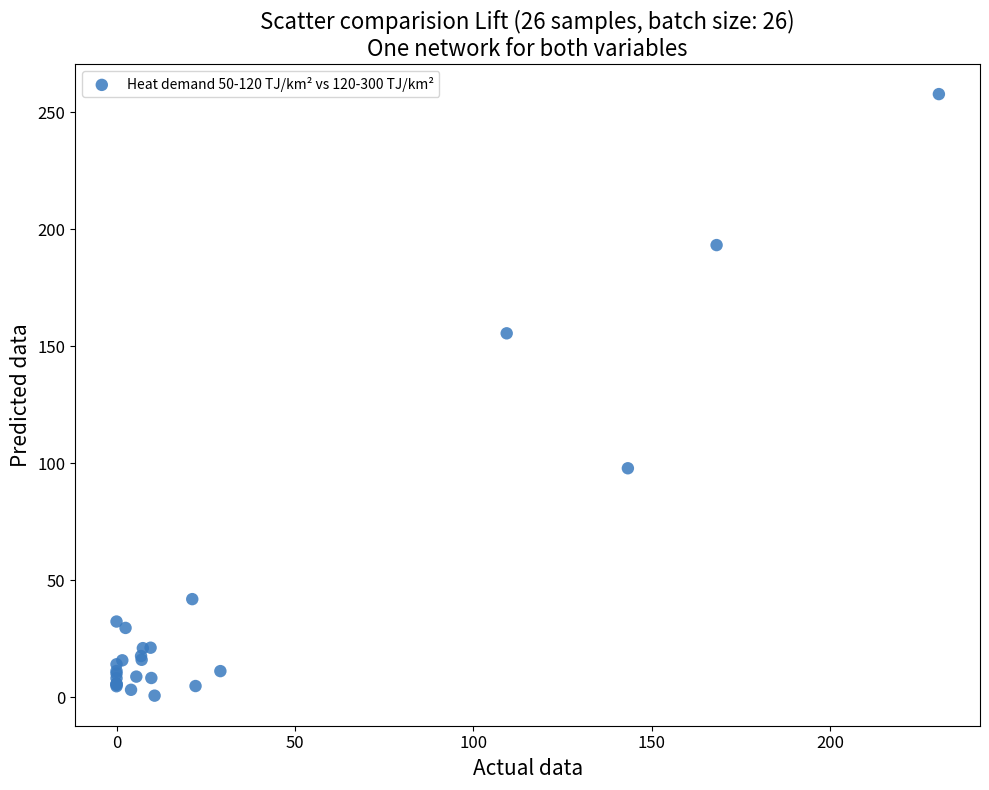

What Y value in the scatter plot is closest to 129?

155.5